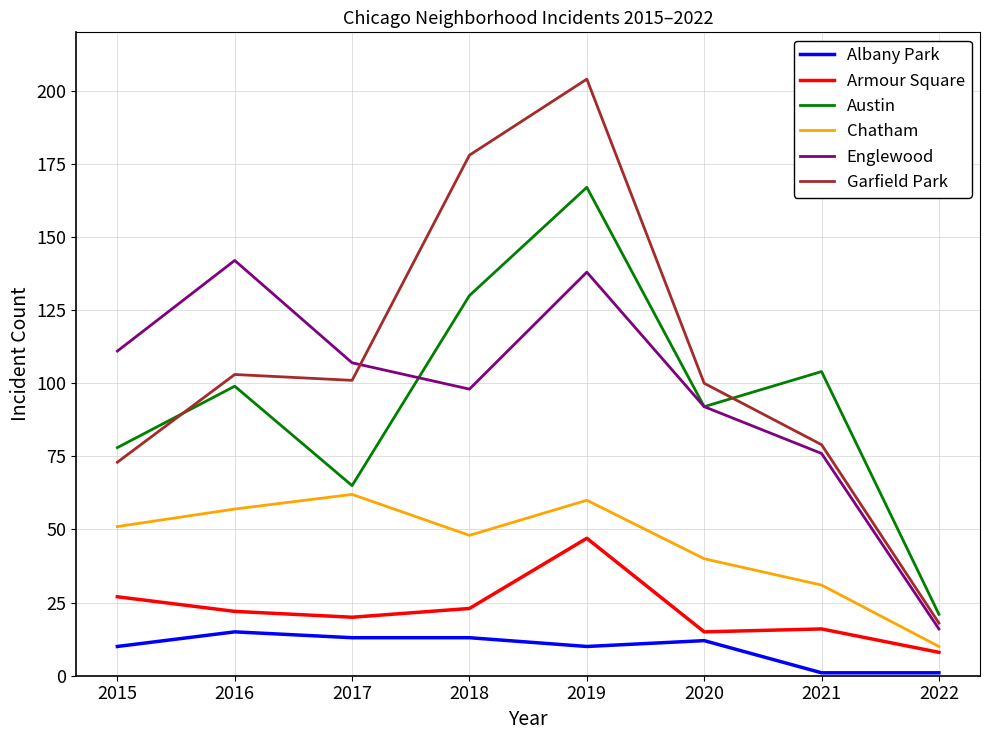

List the series in order of their peak value, lowest first.

Albany Park, Armour Square, Chatham, Englewood, Austin, Garfield Park